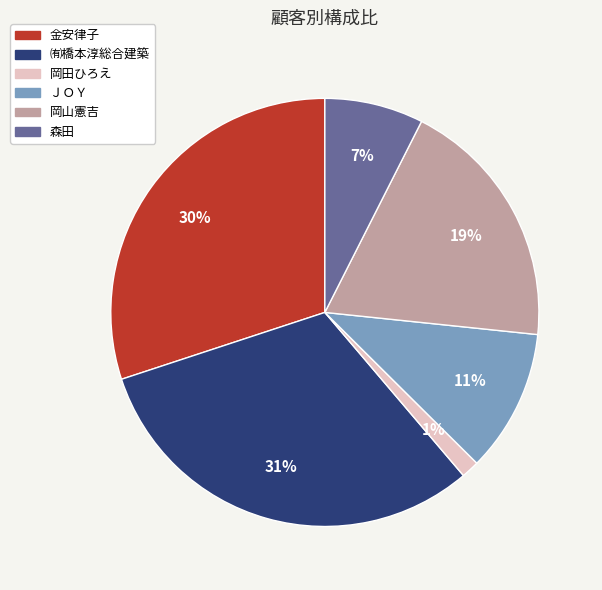

Rank the categories by value from lowest to highest.

岡田ひろえ, 森田, ＪＯＹ, 岡山憲吉, 金安律子, ㈲橋本淳総合建築